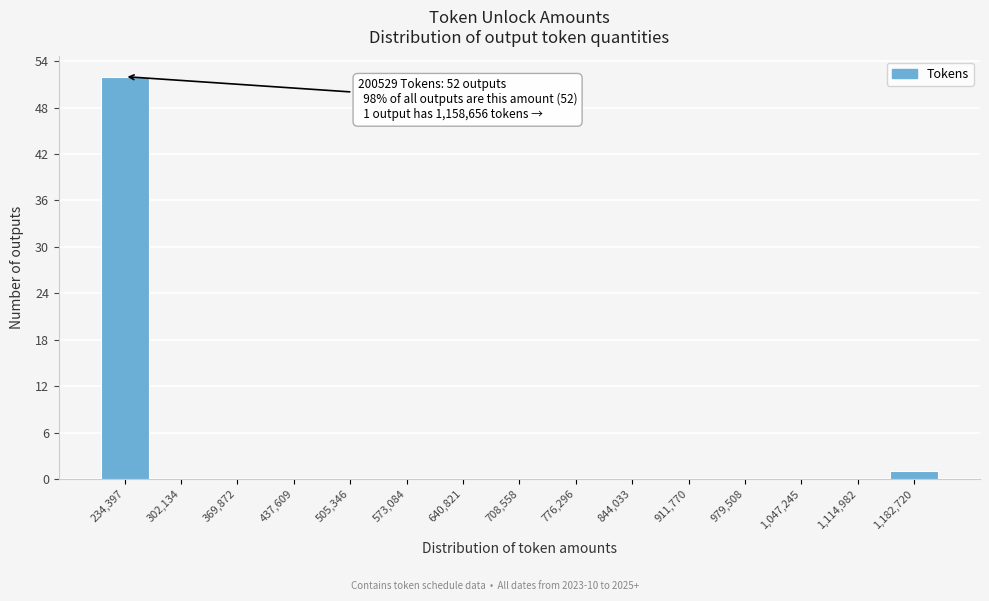

Which range on the x-axis has the tallest bar?

200000 to 270000